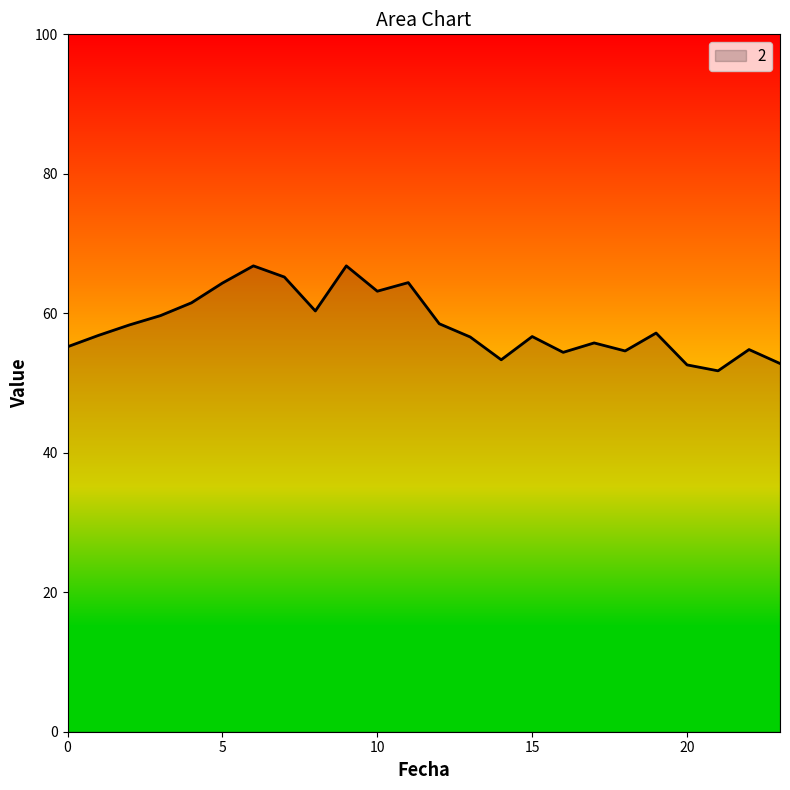

What is the maximum value shown in the chart?

66.8